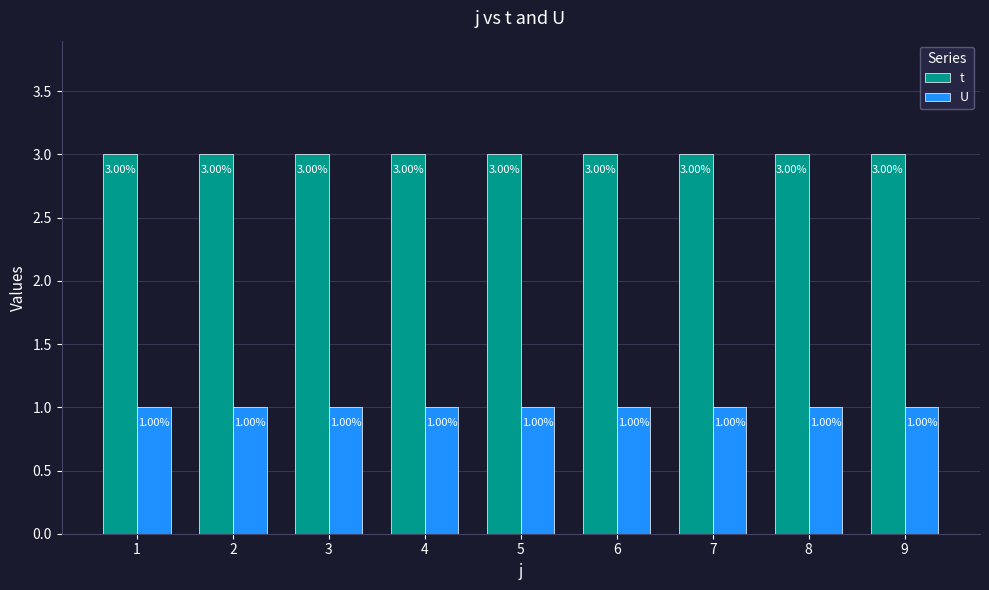

Rank the series by their maximum value, from lowest to highest.

U, t